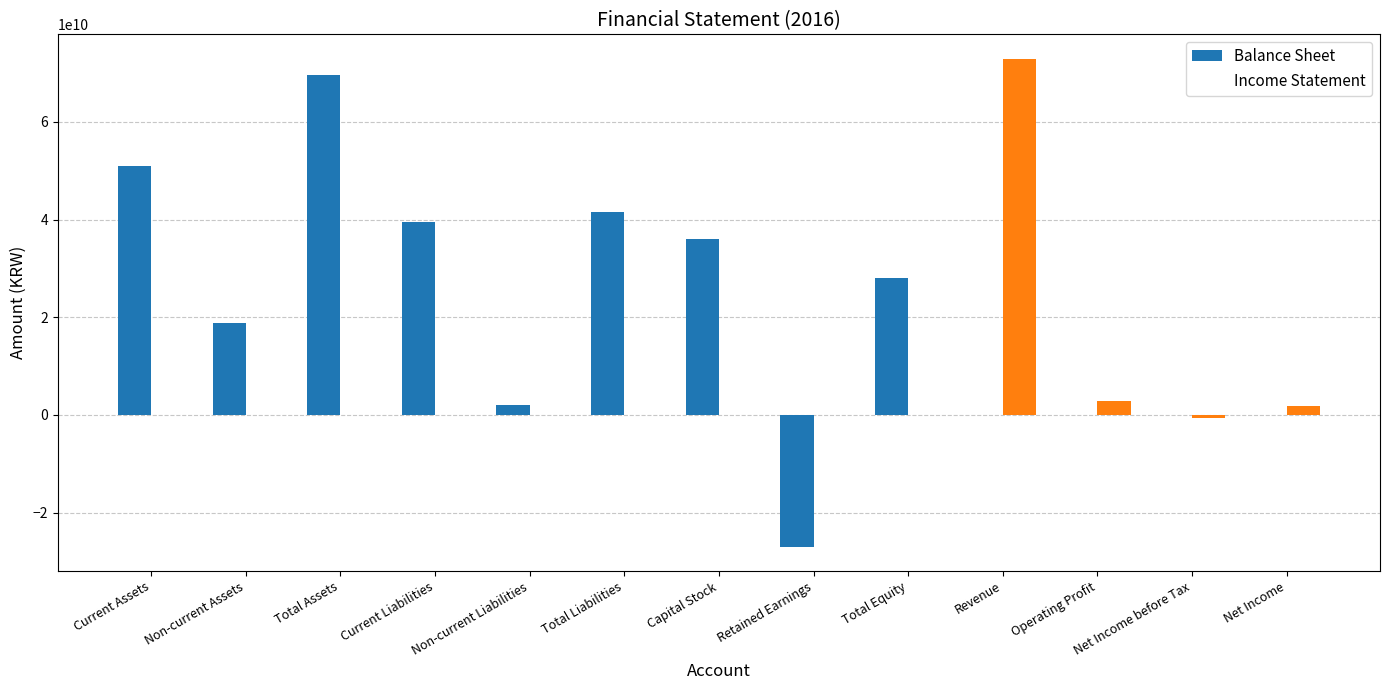

What is the sum of all Income Statement values?

76875647079